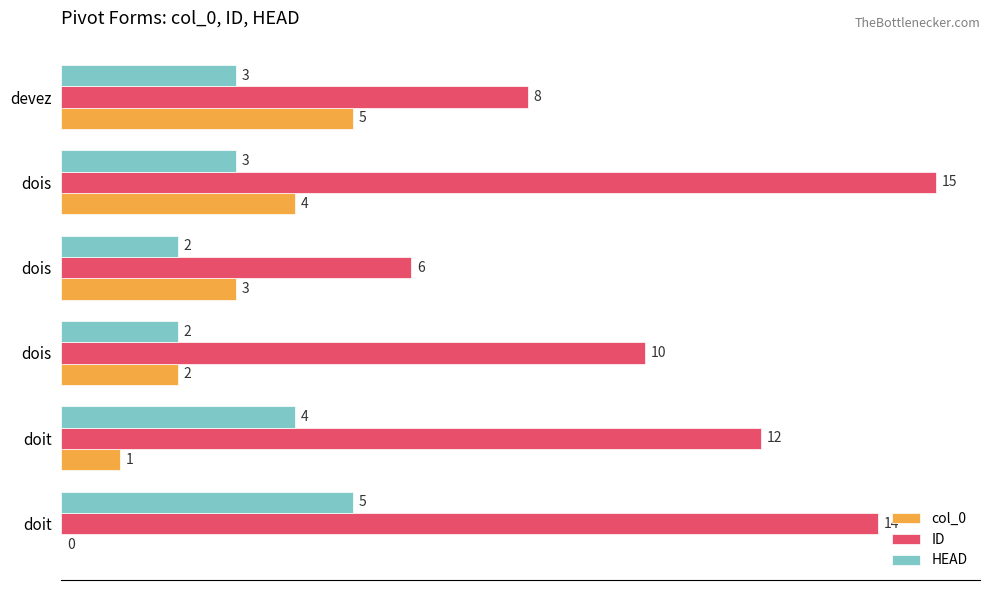

How many positive values does the col_0 series have?

5